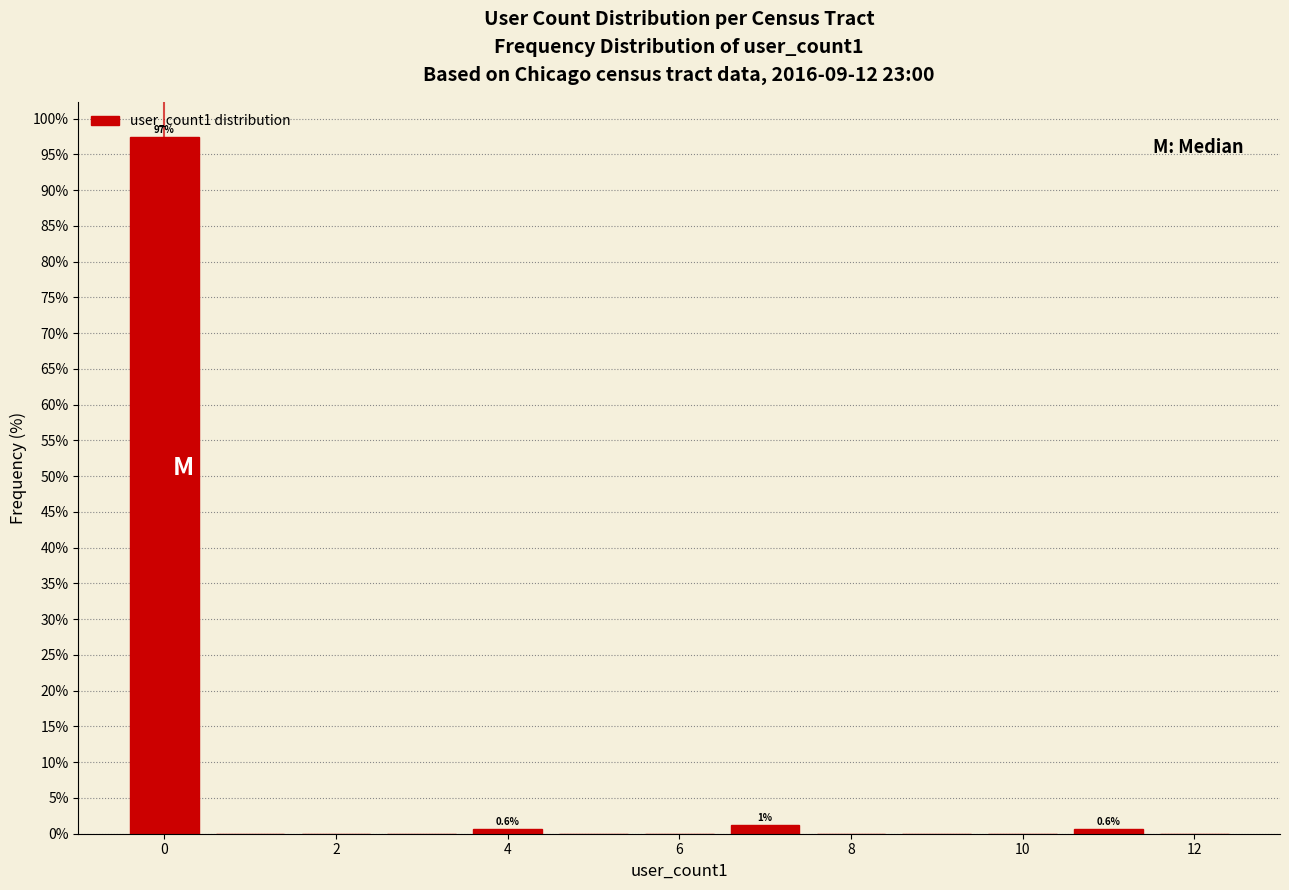

Over which range of the x-axis is the bar tallest?

-0.5 to 0.5